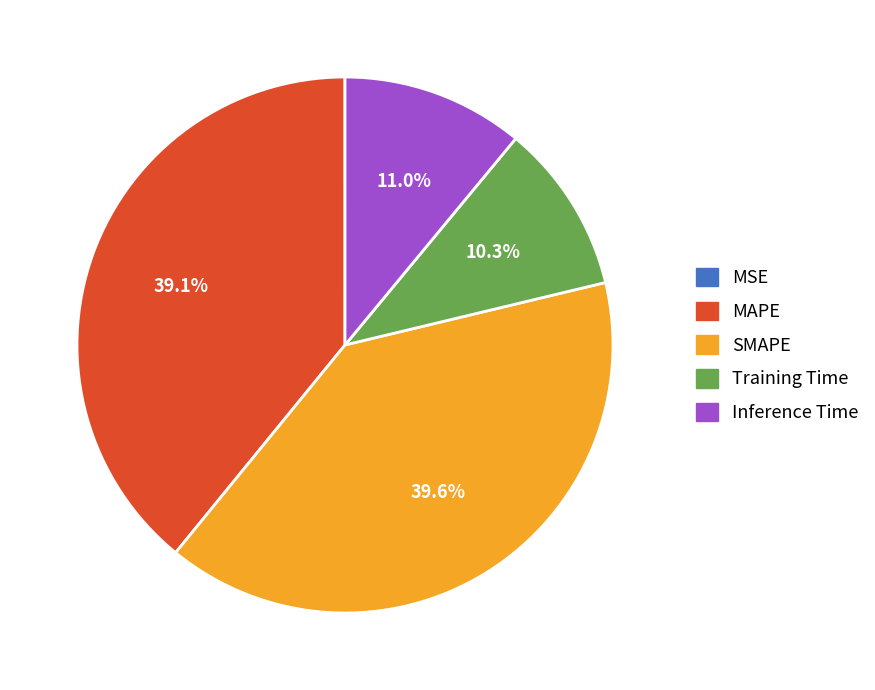

Between Inference Time and Training Time, which is larger?

Inference Time